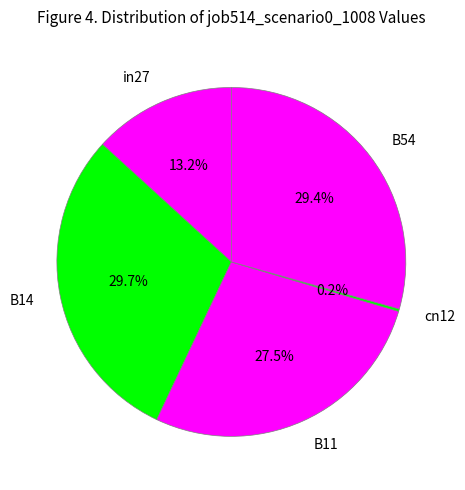

How much of the chart is everything except B14?

70.3%